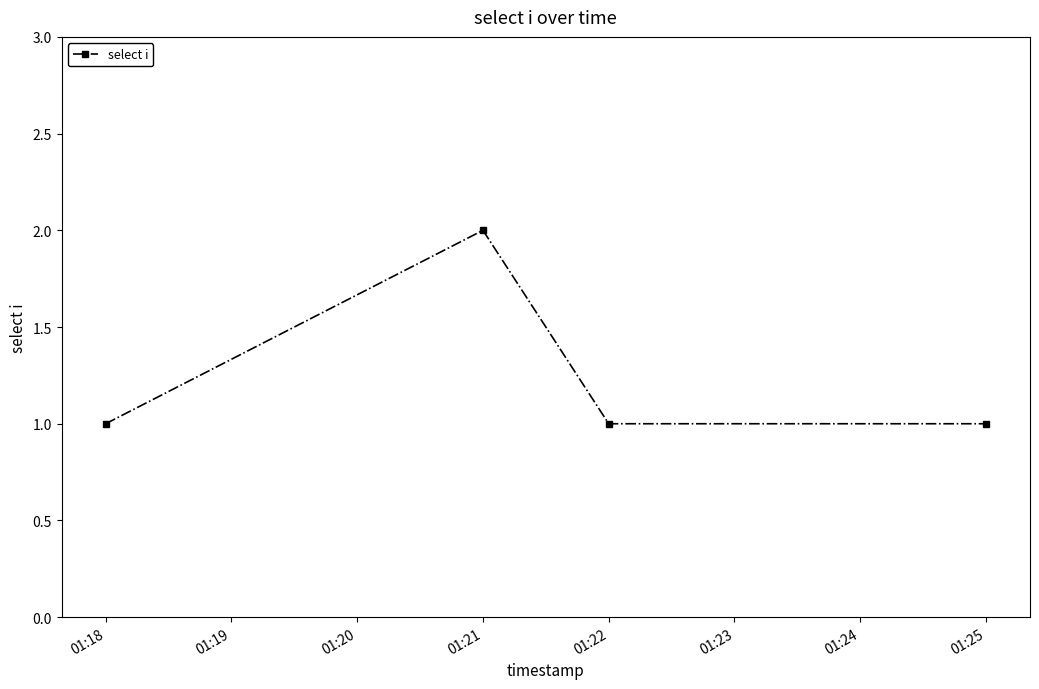

True or false: there are more than 0 points higher than both neighbors.

True